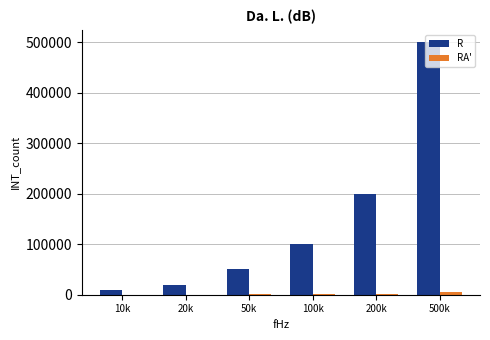

At which category does the chart reach its peak across all series?

500k